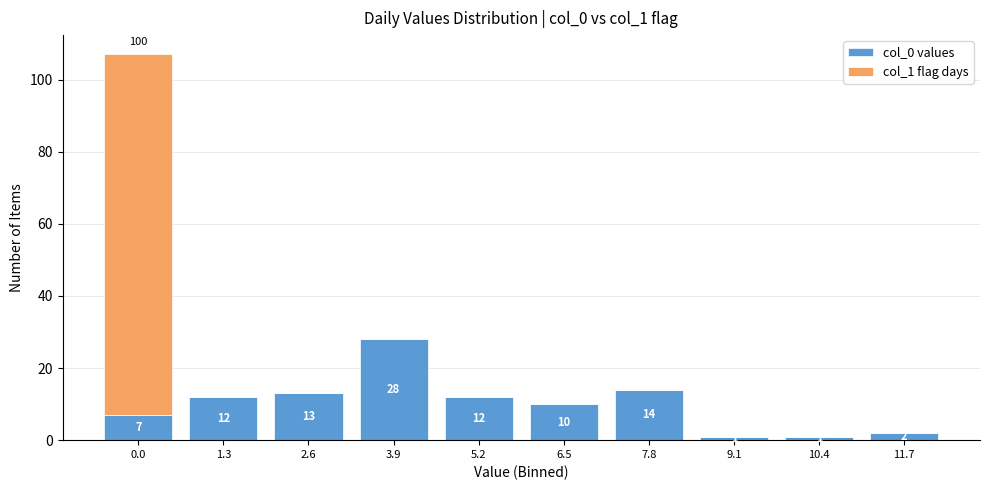

Reading left to right, list the values for the col_0 values series.

0.0=7	1.3=12	2.6=13	3.9=28	5.2=12	6.5=10	7.8=14	9.1=1	10.4=1	11.7=2